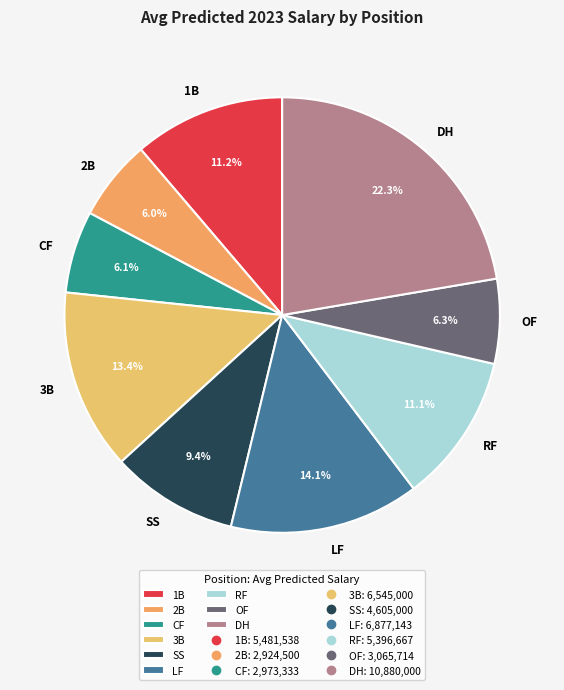

To the nearest percent, what is the average slice percentage?

11%